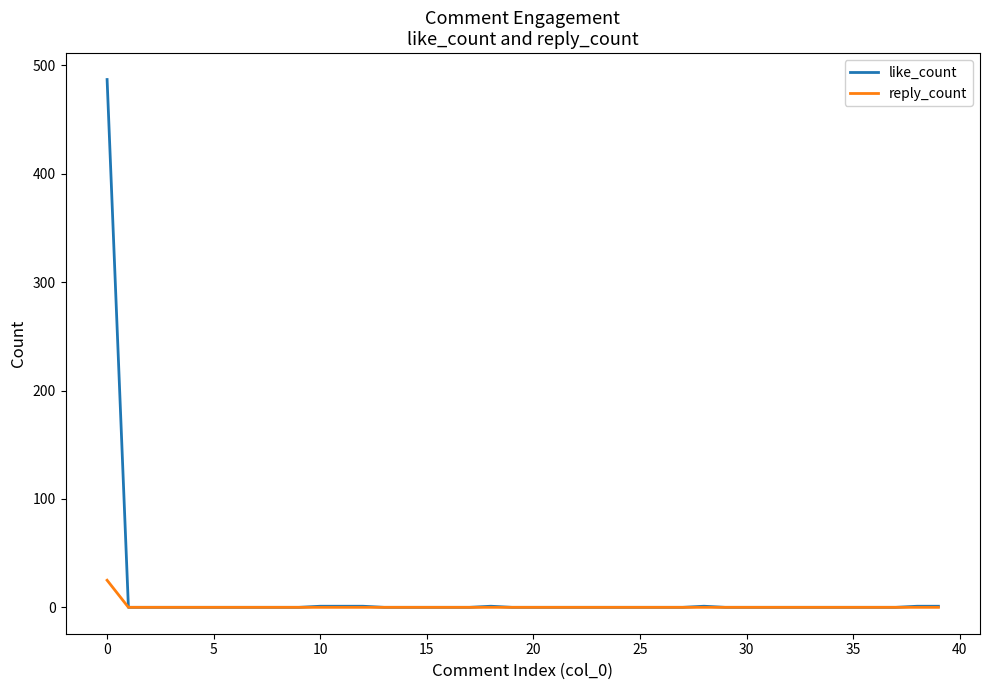

What are all the series names shown in the legend?

like_count, reply_count